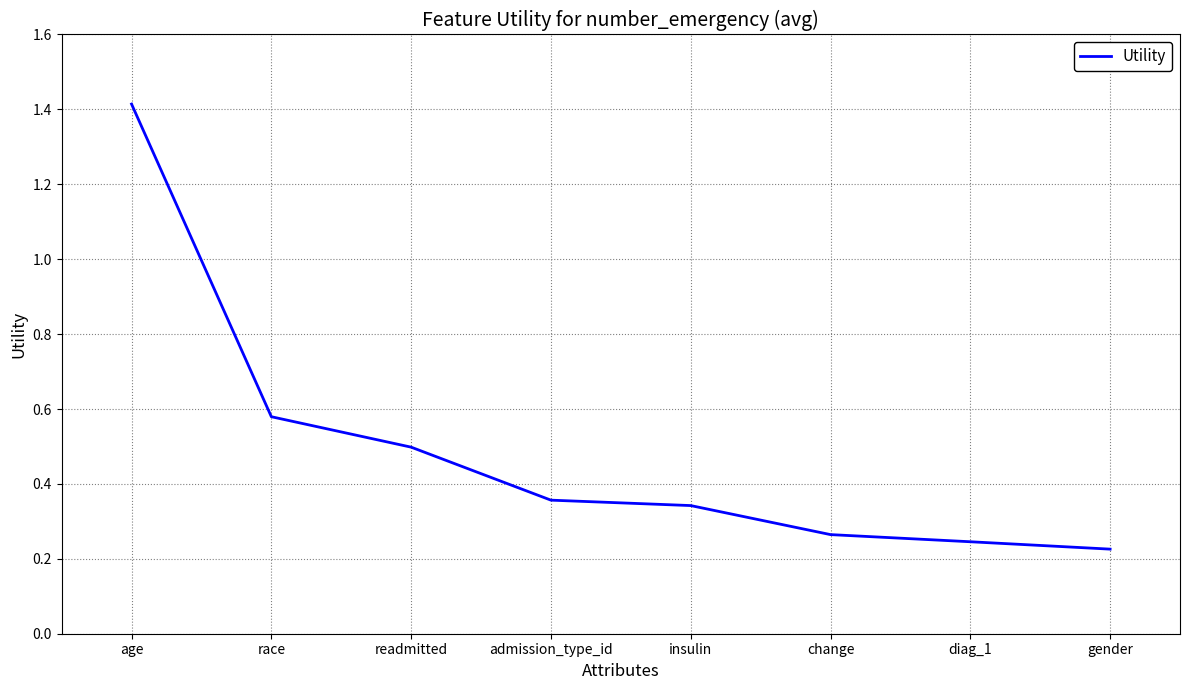

How many lines are shown in the chart?

1